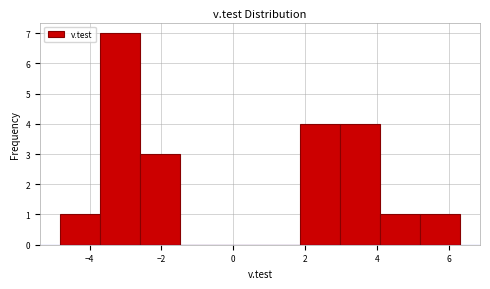

Reading left to right, list every bar in this chart as the range it spans on the x-axis followed by its height. Neither the bar edges nor the heights are printed on the chart, so give them approximately, as read against the axes.

-4.8 to -3.8: 1
-3.8 to -2.6: 7
-2.6 to -1.4: 3
-1.4 to -0.4: 0
-0.4 to 0.8: 0
0.8 to 1.8: 0
1.8 to 3.0: 4
3.0 to 4.0: 4
4.0 to 5.2: 1
5.2 to 6.4: 1